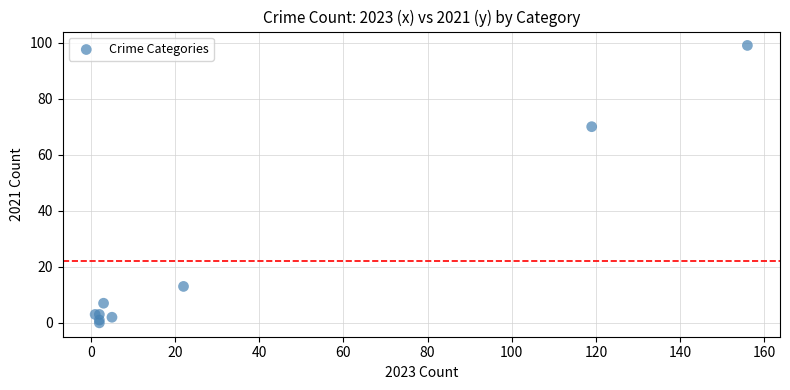

What Y value in the scatter plot is closest to 49?

70